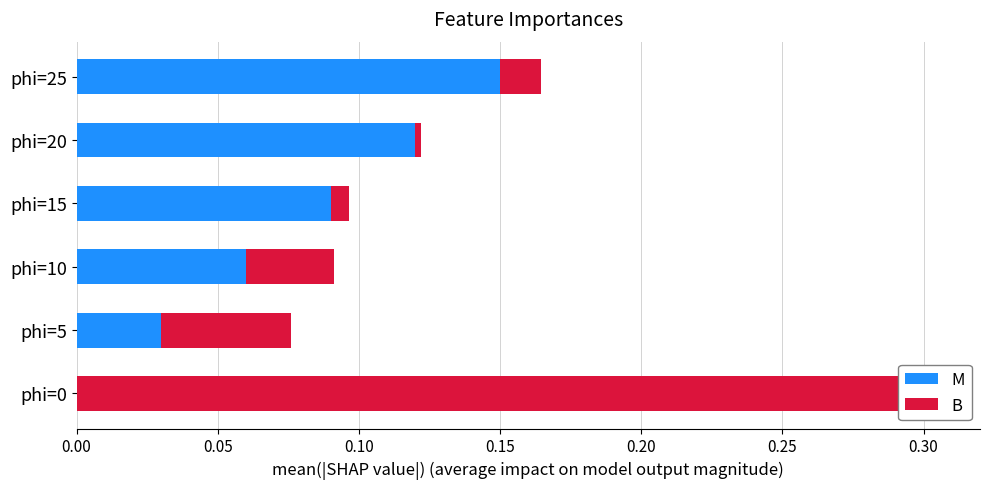

Which series has the largest range (max minus min)?

B